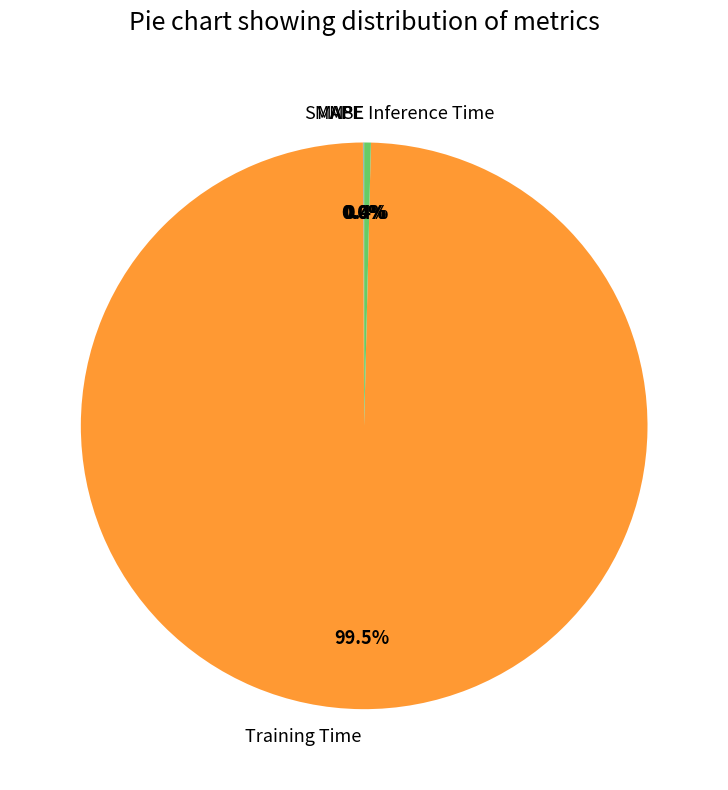

Do Inference Time and Training Time together represent more than half of the pie?

Yes